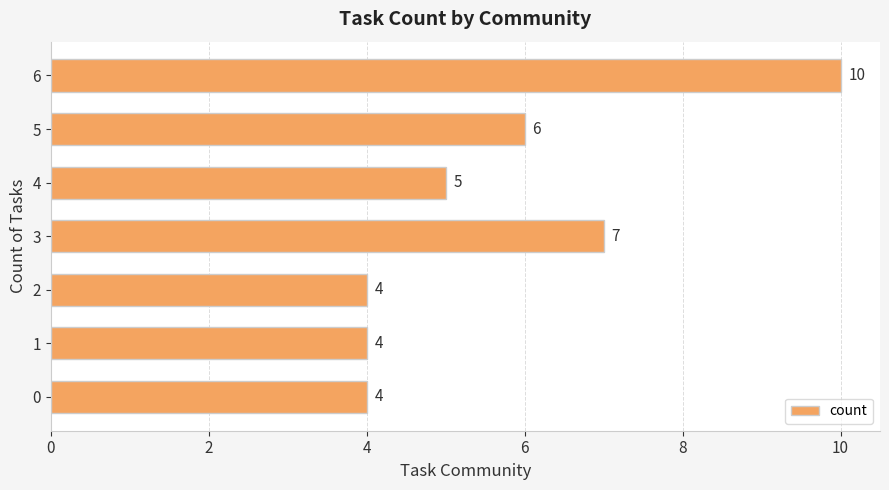

What is the ratio of the value at 6 to the value at 3?

1.4